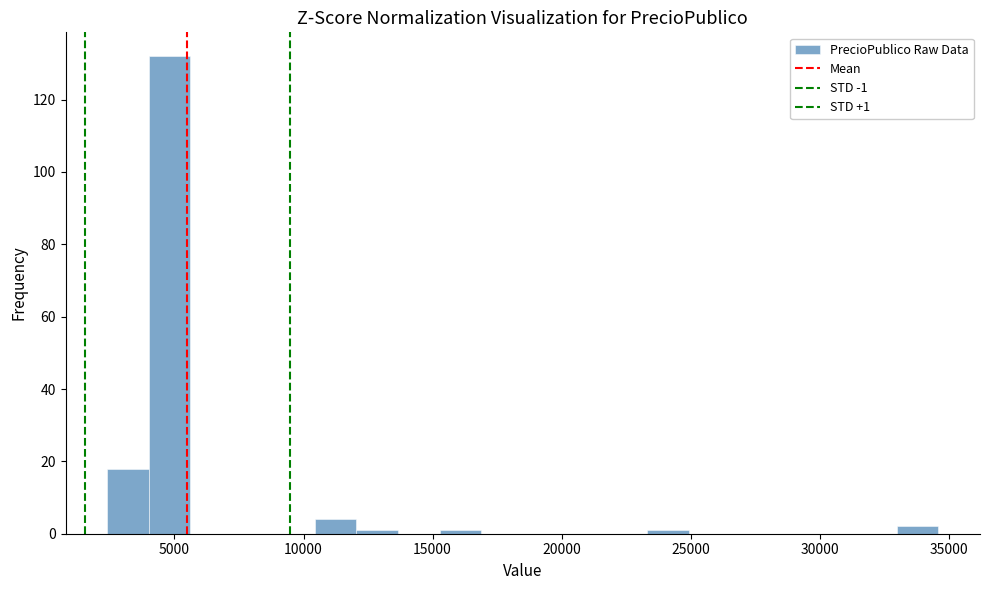

Around what value on the x-axis is the tallest bar? Give the approximate position of its centre, as read against the axis.

5000